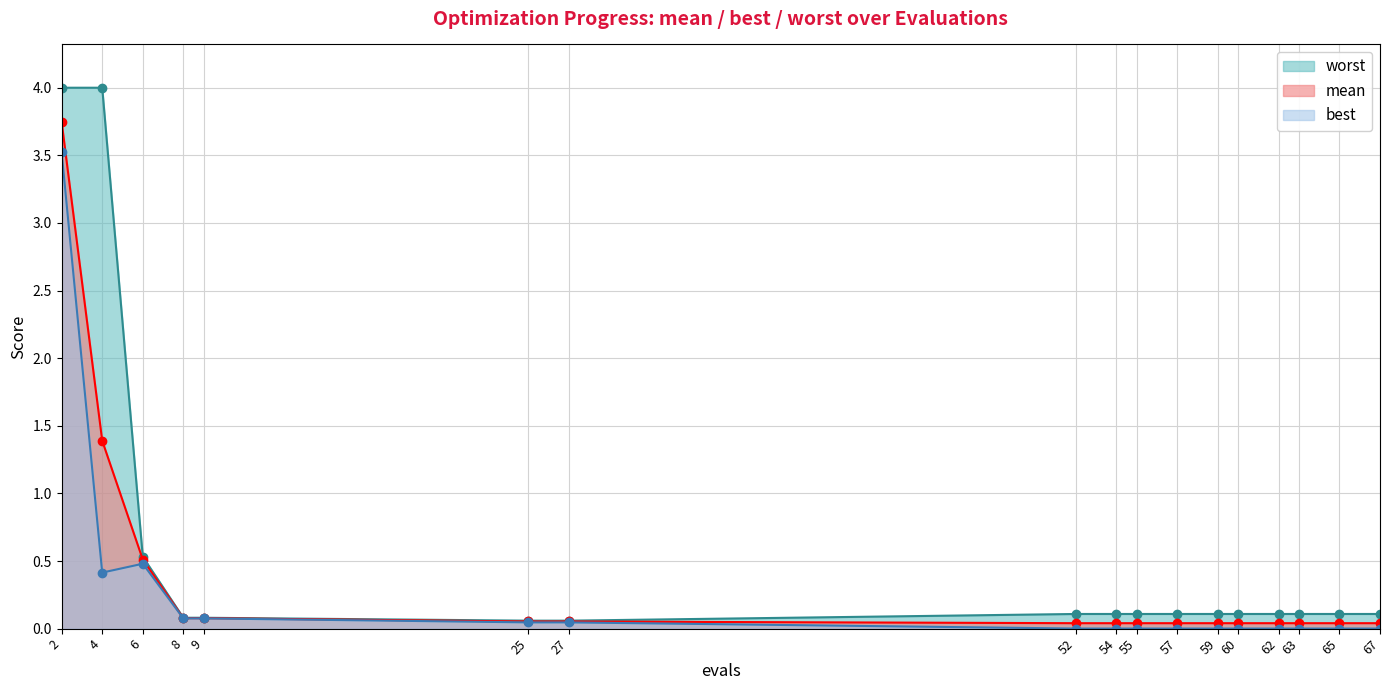

What is the greatest value displayed?

4.0